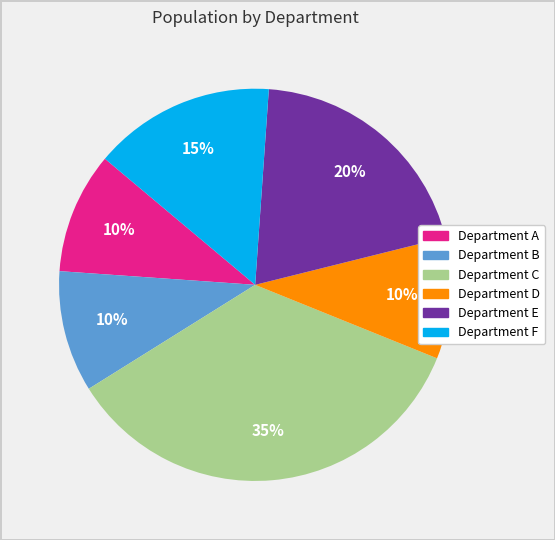

To the nearest percent, what is the average slice percentage?

17%